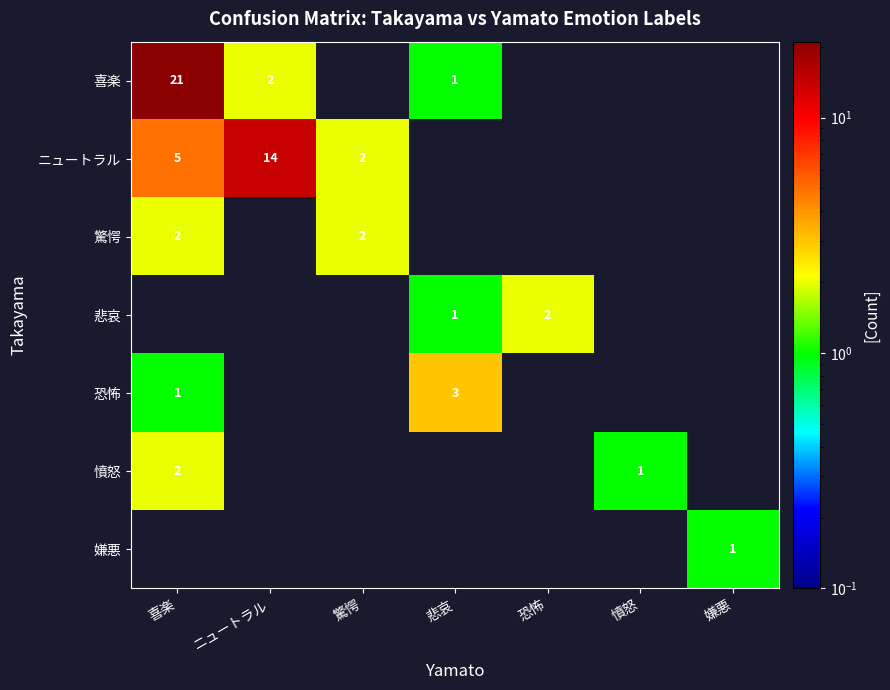

True or false: ニュートラル has a value of 3 at 驚愕.

False